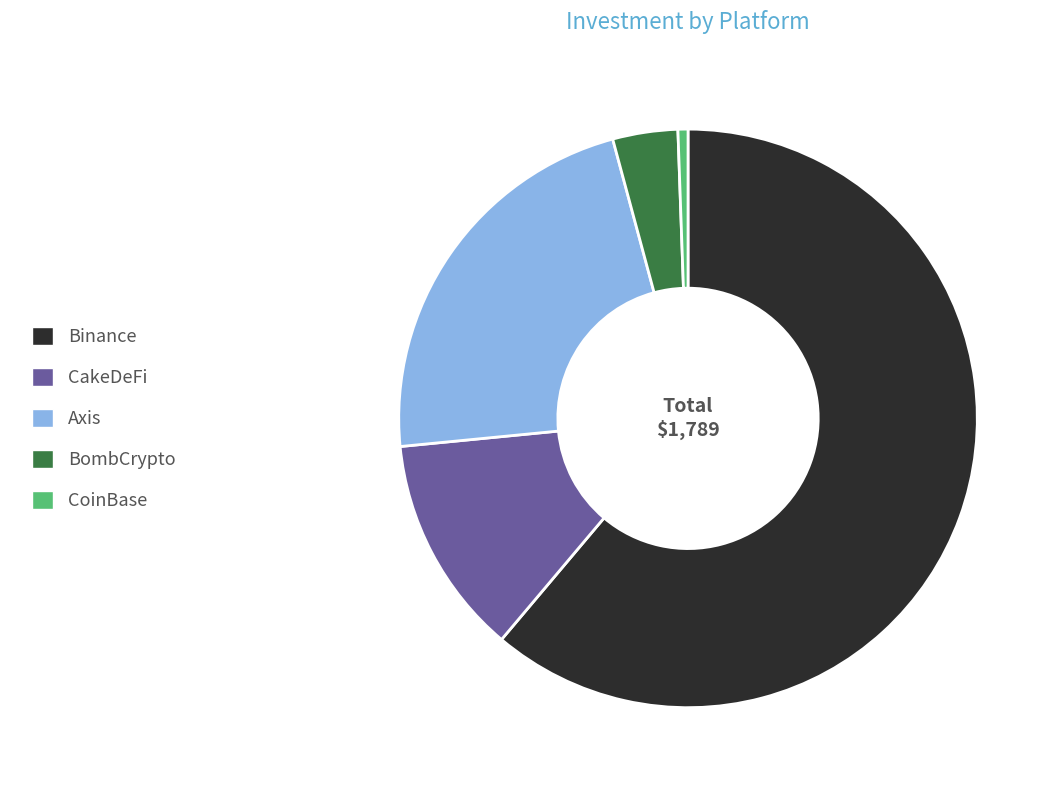

Is there any slice that represents more than half of the pie?

Yes